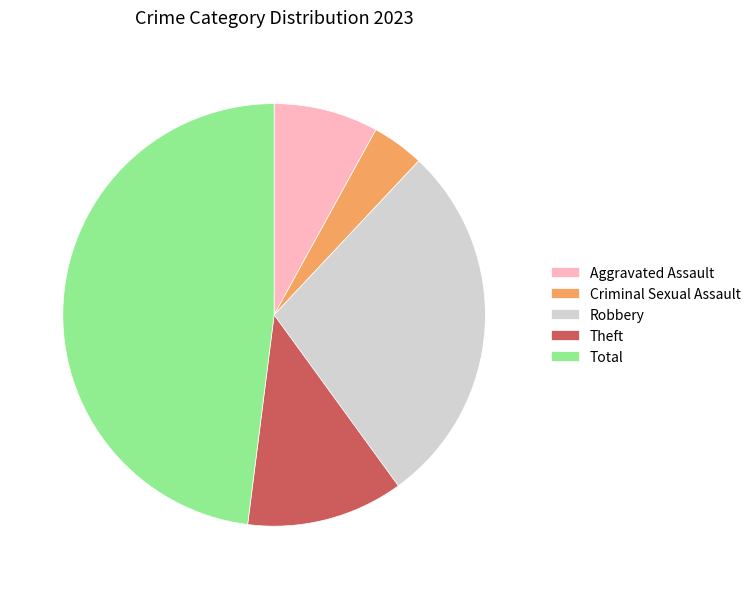

Rank the categories by value from lowest to highest.

Criminal Sexual Assault, Aggravated Assault, Theft, Robbery, Total